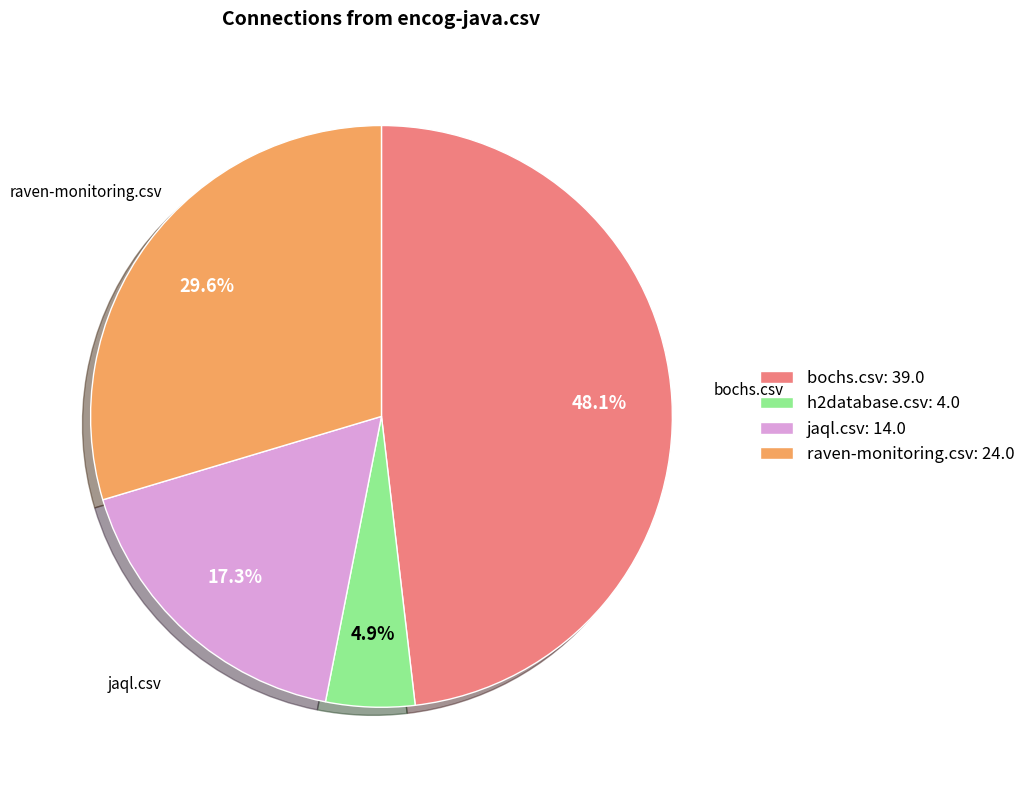

Count the number of slices in the pie.

4